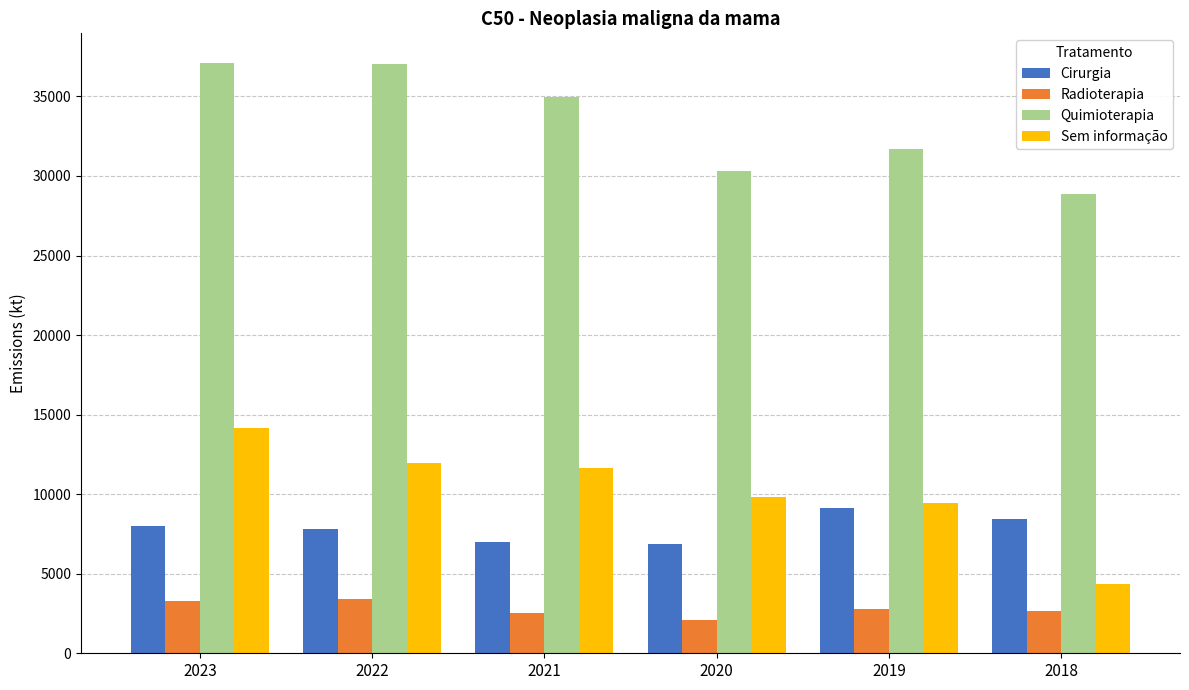

Where is Quimioterapia nearest to the value 32998?

2019